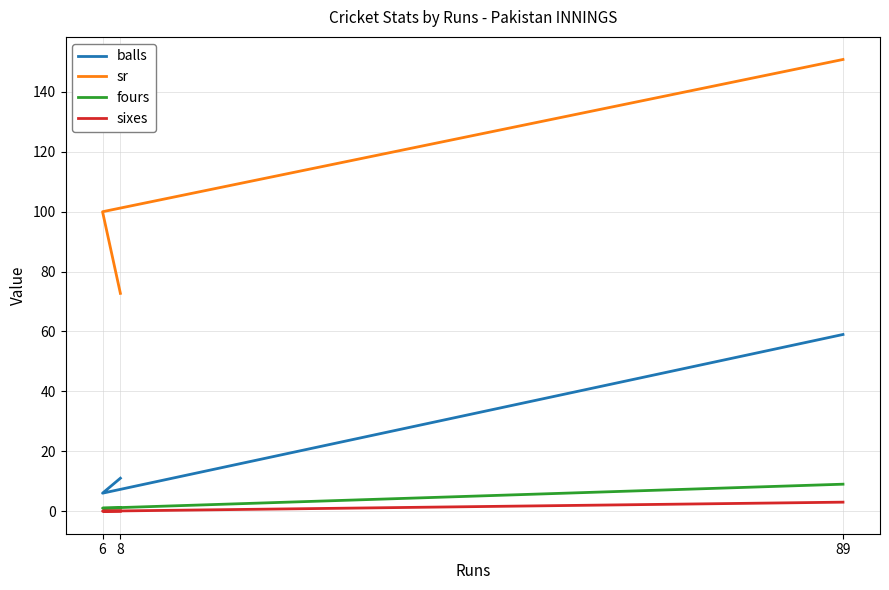

Which series has the largest range (max minus min)?

sr